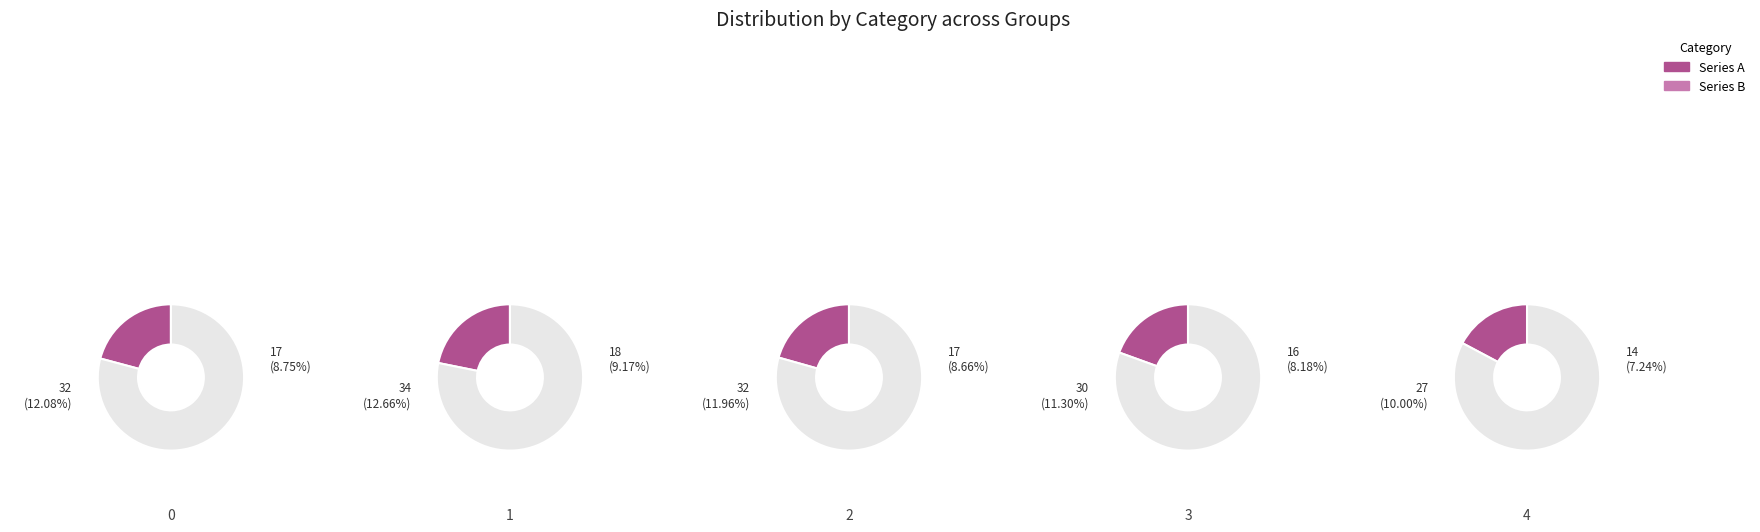

How many slices are in this pie chart?

5